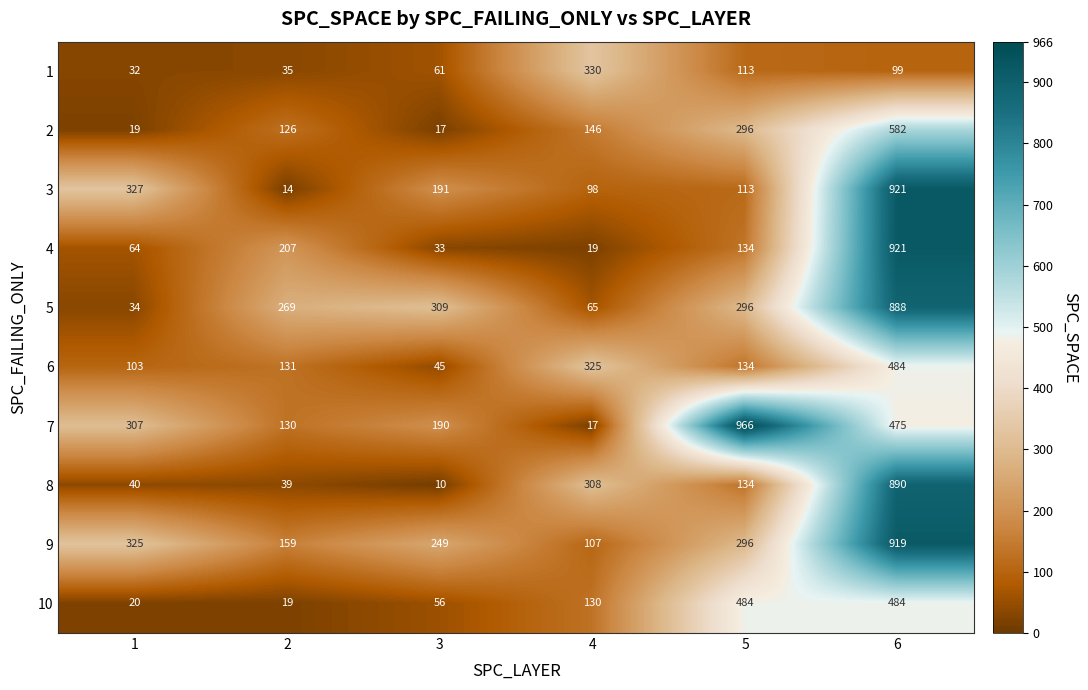

The value of 10 at 2 is 19. True or false?

True